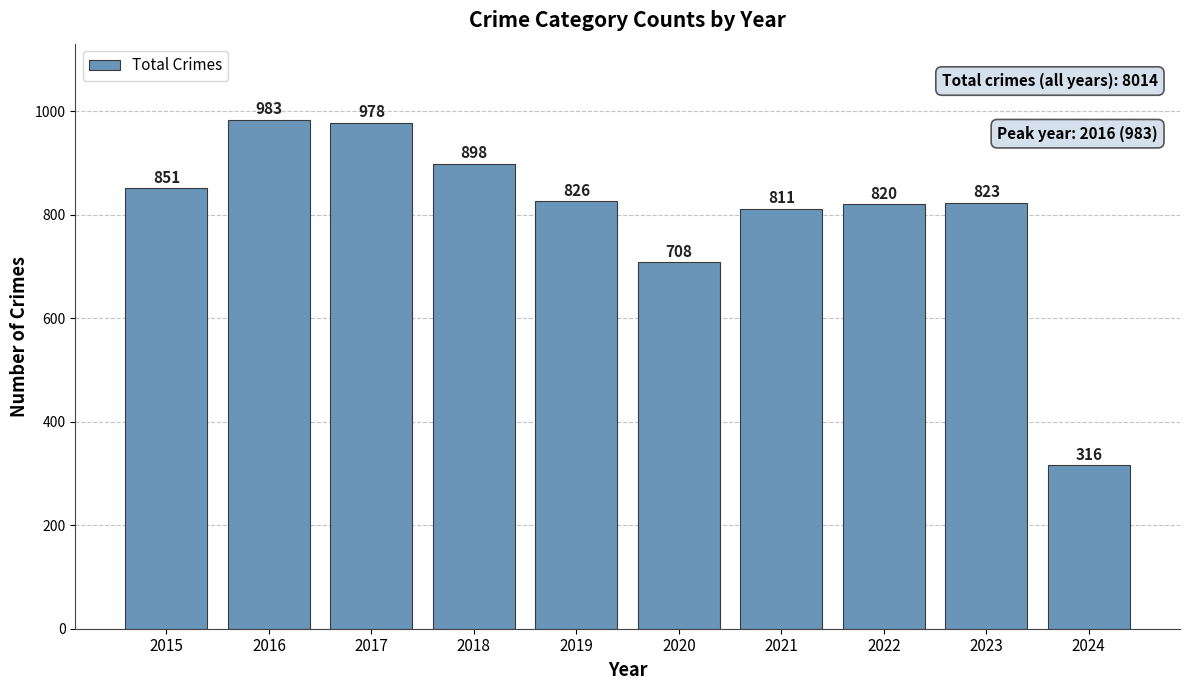

What is the difference between the maximum and minimum values?

667